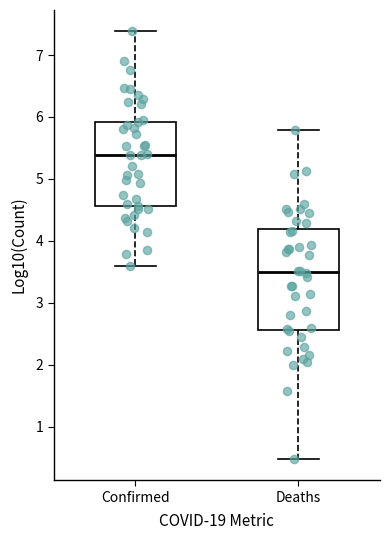

Which box is the tallest, from its lower edge to its upper edge?

Deaths